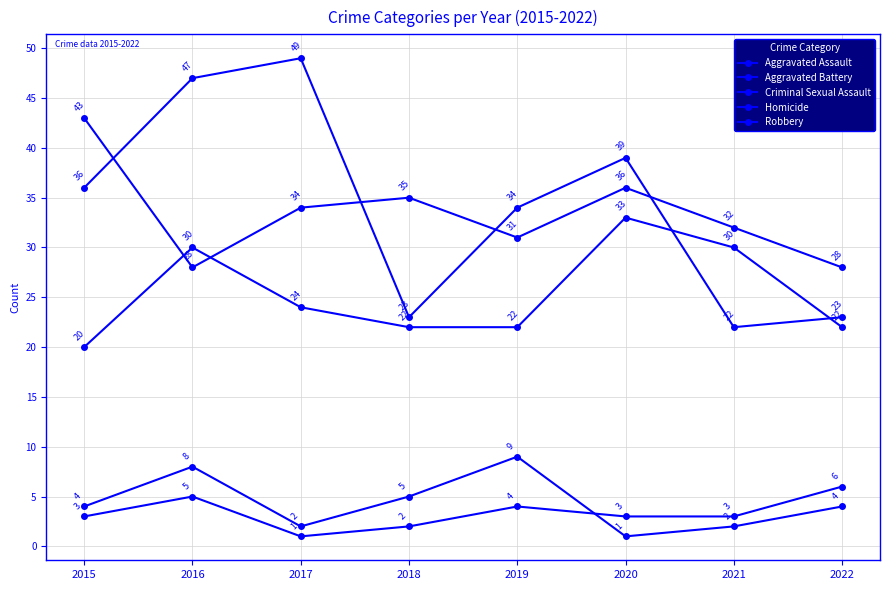

The Criminal Sexual Assault series shows 3 at 2021. True or false?

False